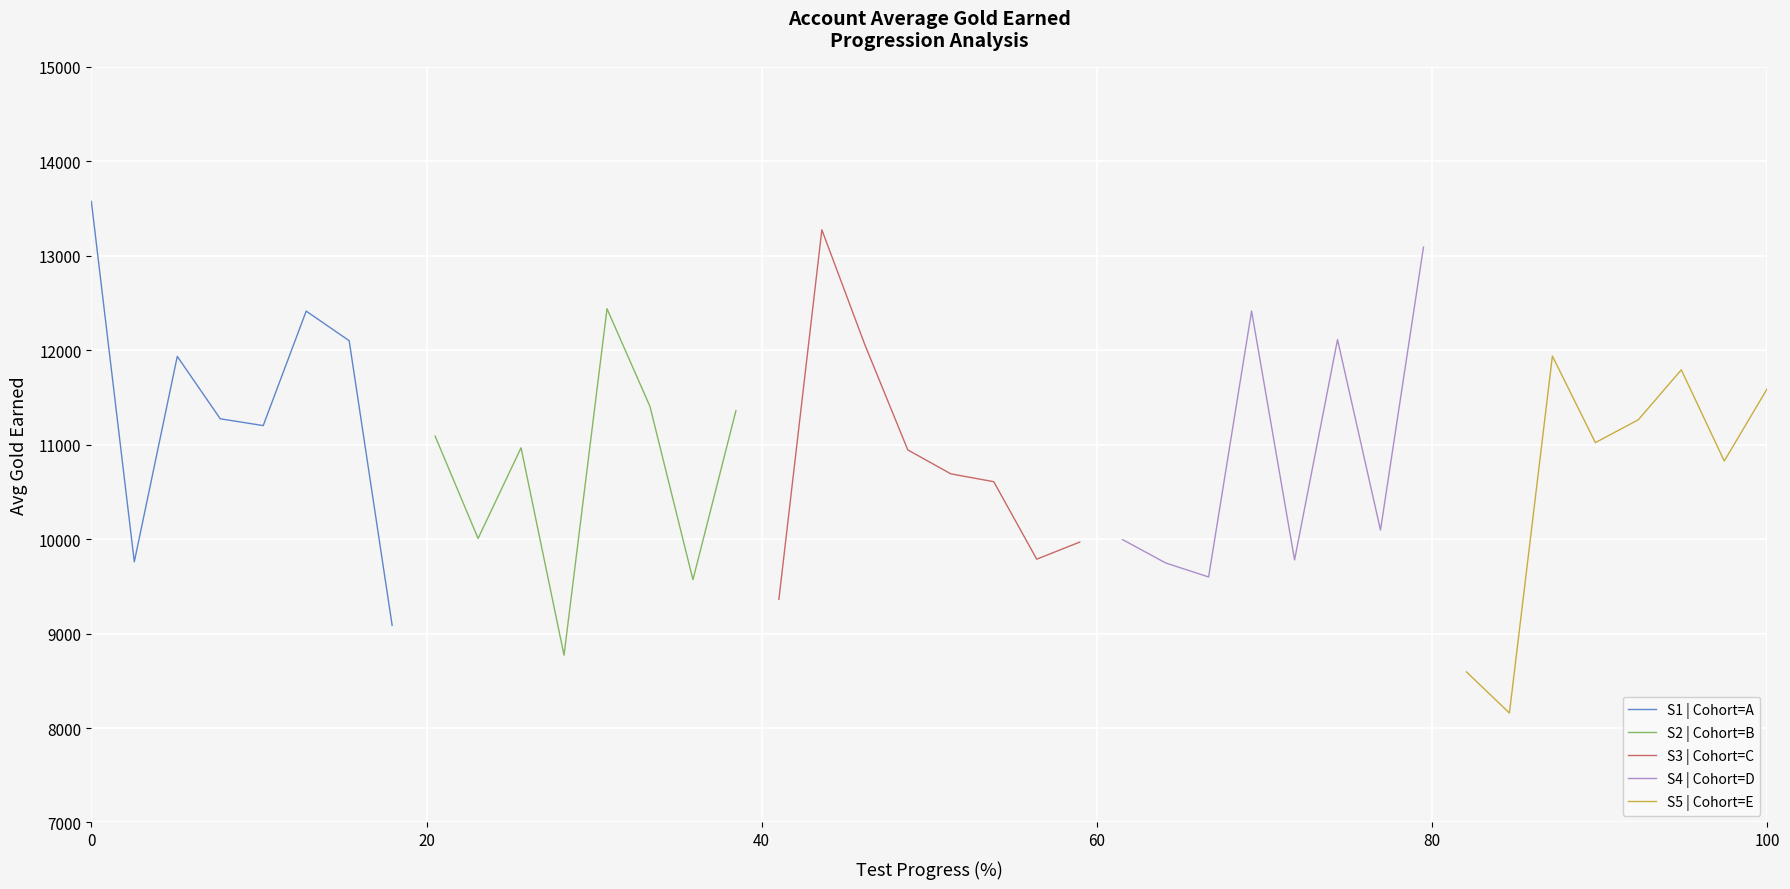

What is the lowest value of the S1 | Cohort=A series?

9086.9